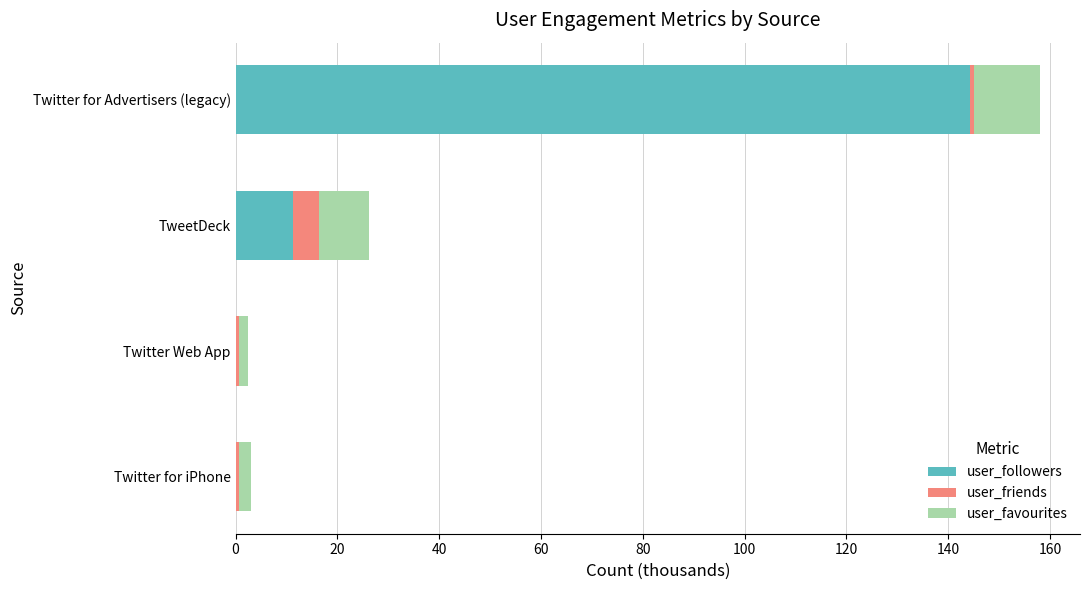

At which category is the sum across all series the highest?

Twitter for Advertisers (legacy)